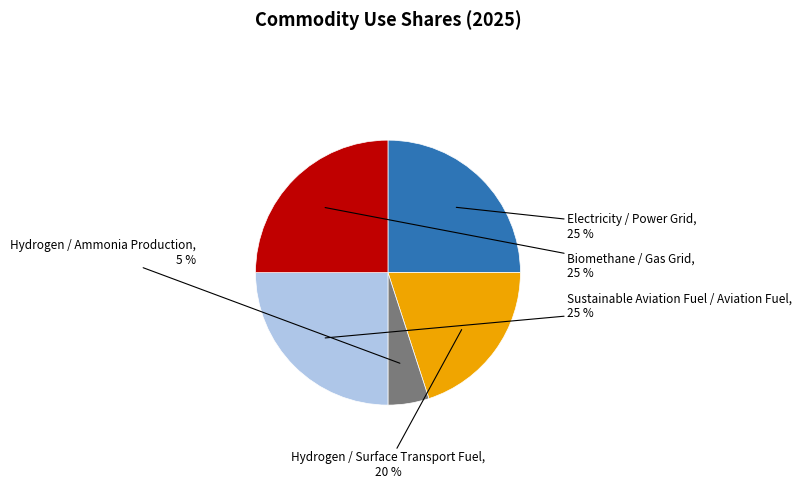

Is there a majority slice in this chart?

No